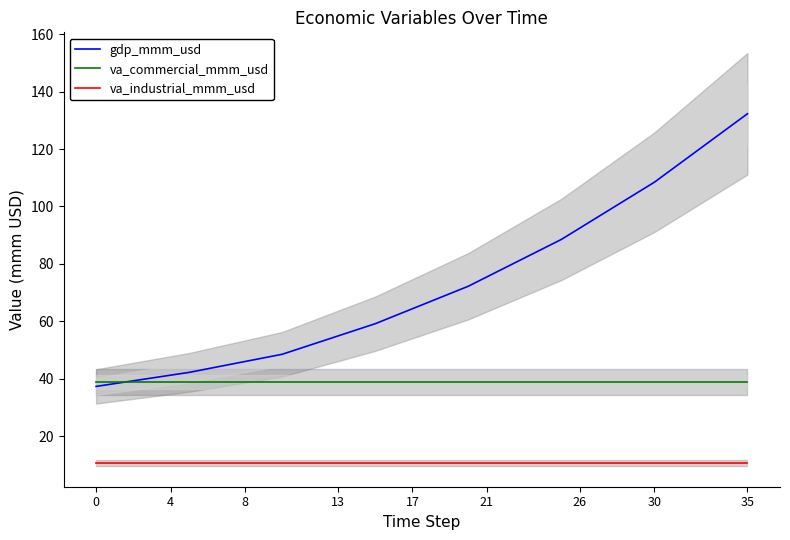

What is the difference between the second highest and second lowest values in the gdp_mmm_usd series?

89.2